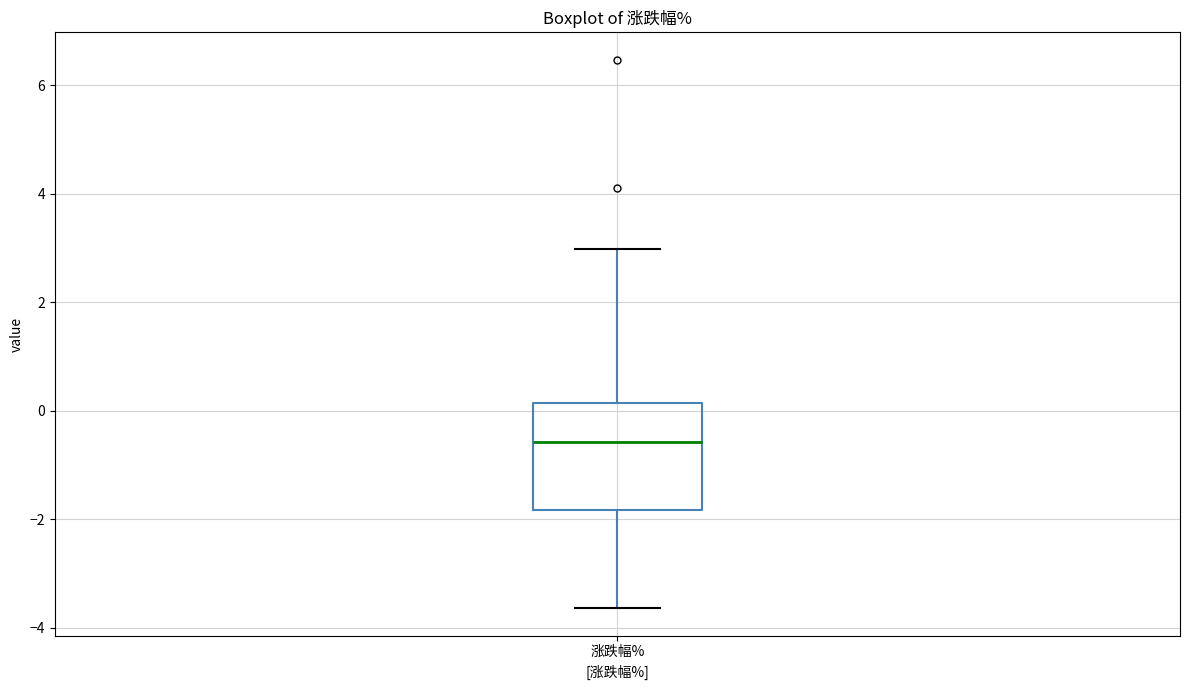

Read this box plot against the y-axis: the position of the median line, the range covered by the box, and the ends of both whiskers. The values are not printed on the chart, so give them approximately, as read against the axis.

median -0.6, box -1.8 to 0.2, whiskers -3.6 to 3.0